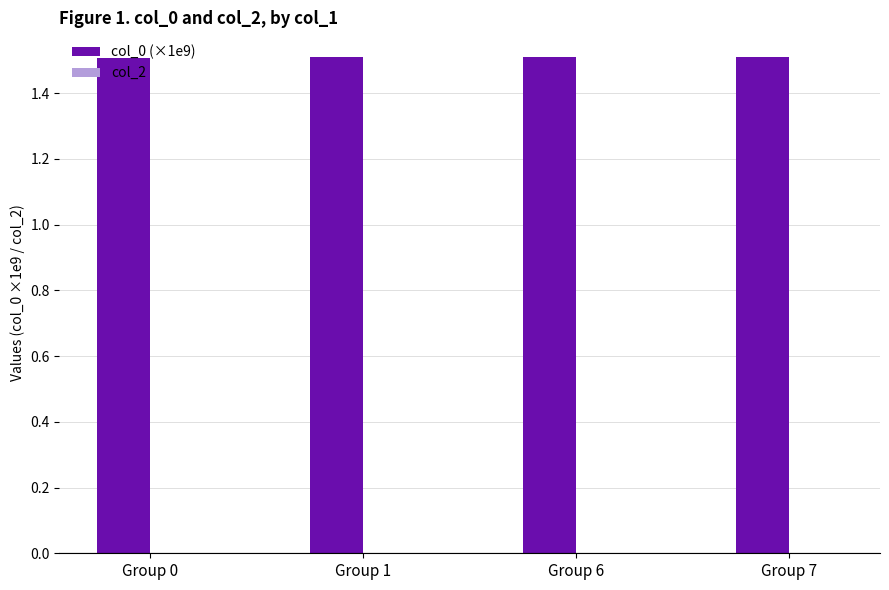

Approximately how many times larger is the value at Group 1 compared to Group 6?

1.0